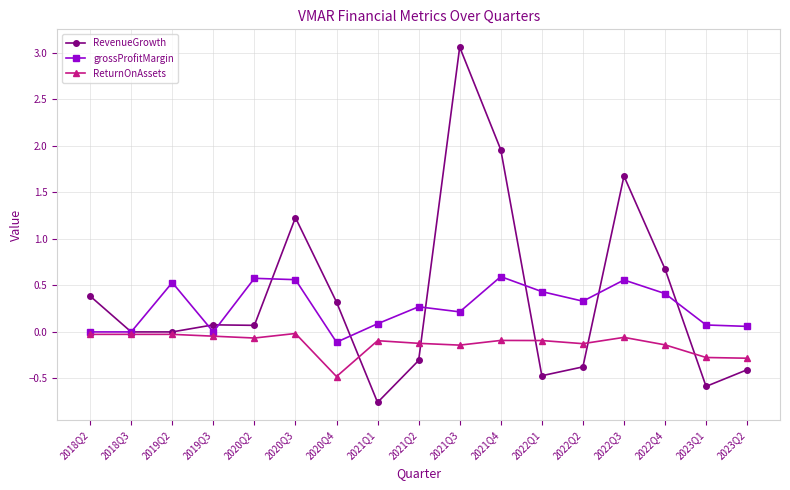

Which series has the widest spread of values?

RevenueGrowth